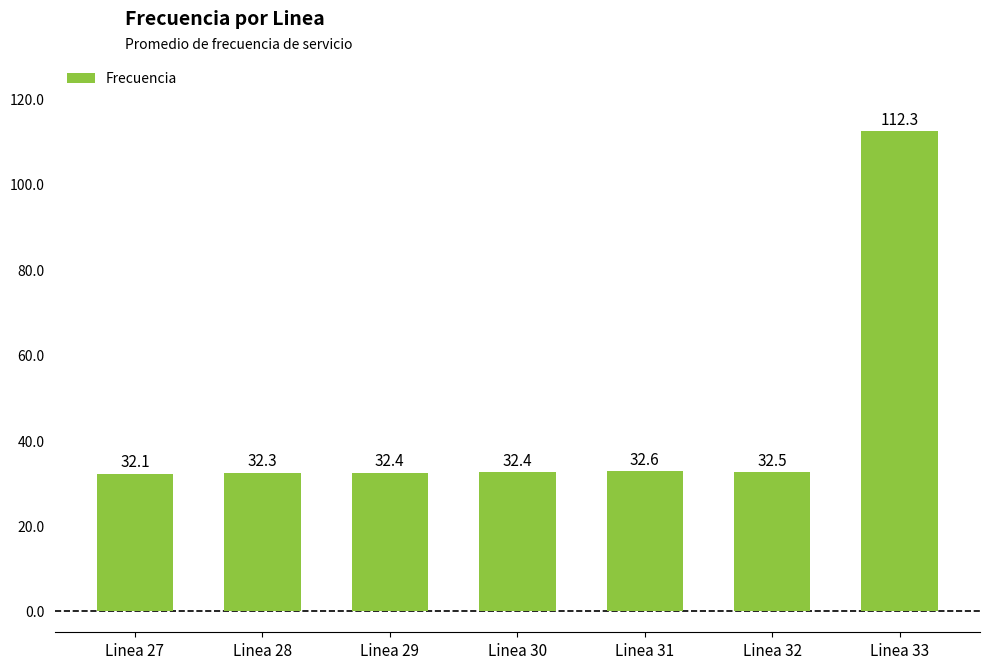

What is the maximum value shown in the chart?

112.3